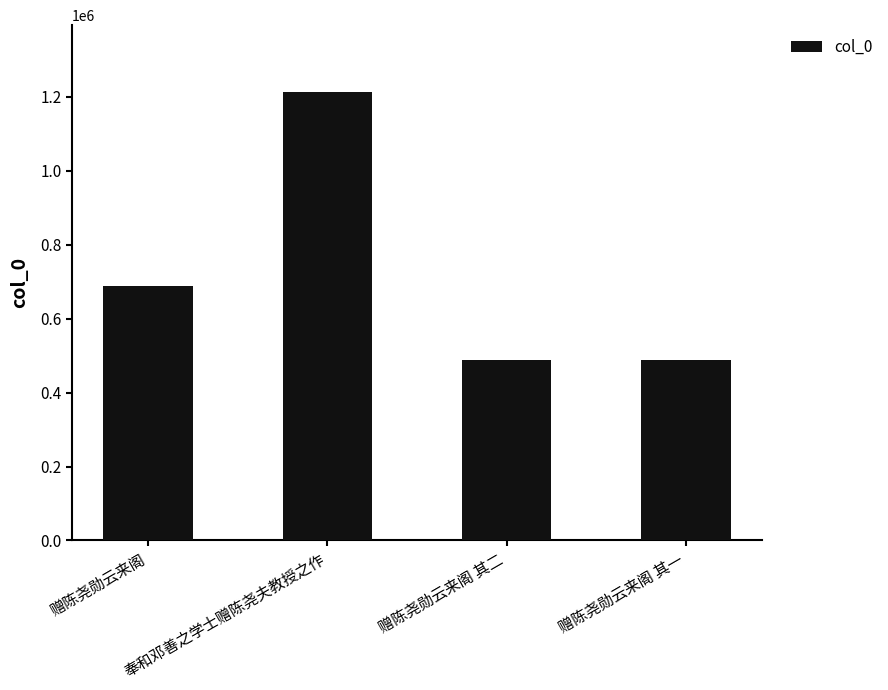

What position from the right is 赠陈尧勋云来阁?

4